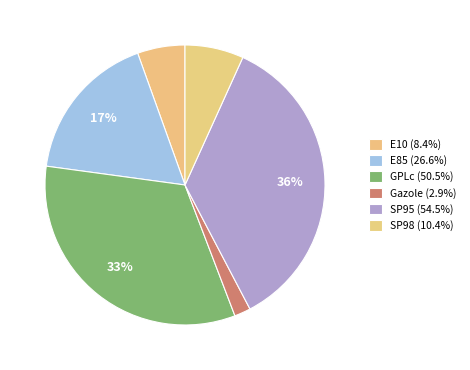

How much of the chart is everything except SP98?

93.2%